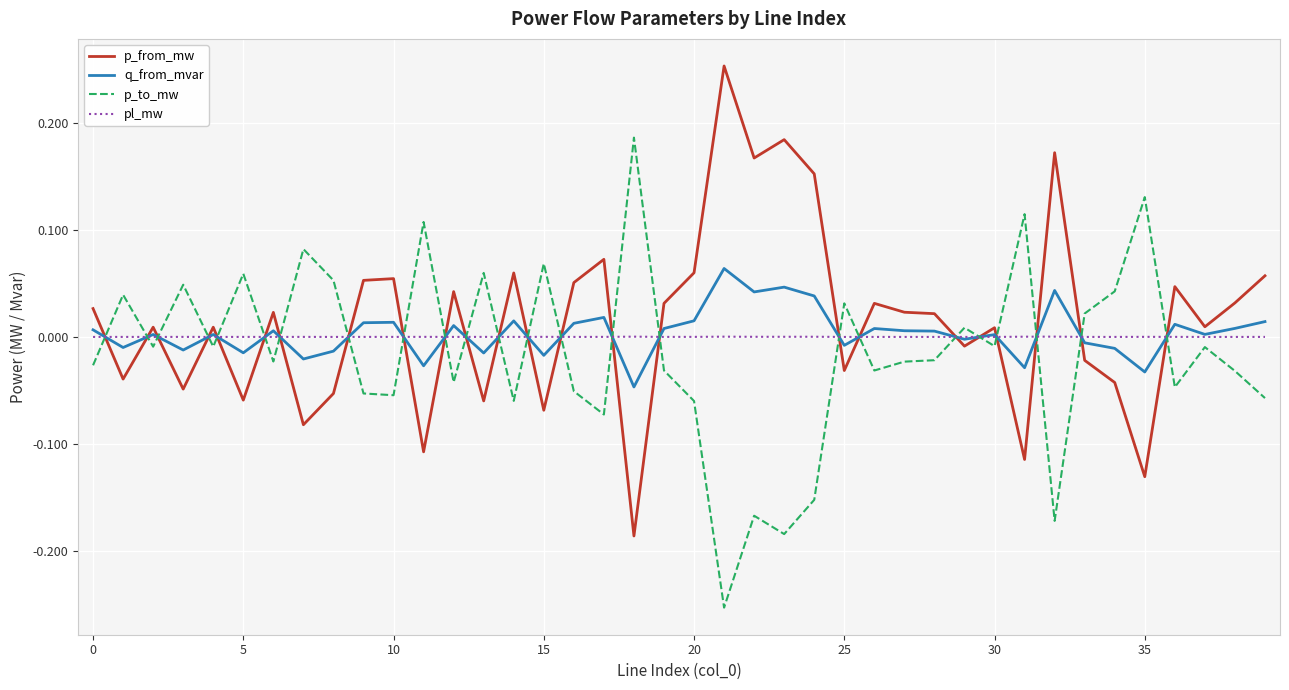

Which series ends up on top after the final intersection of p_from_mw and q_from_mvar?

p_from_mw